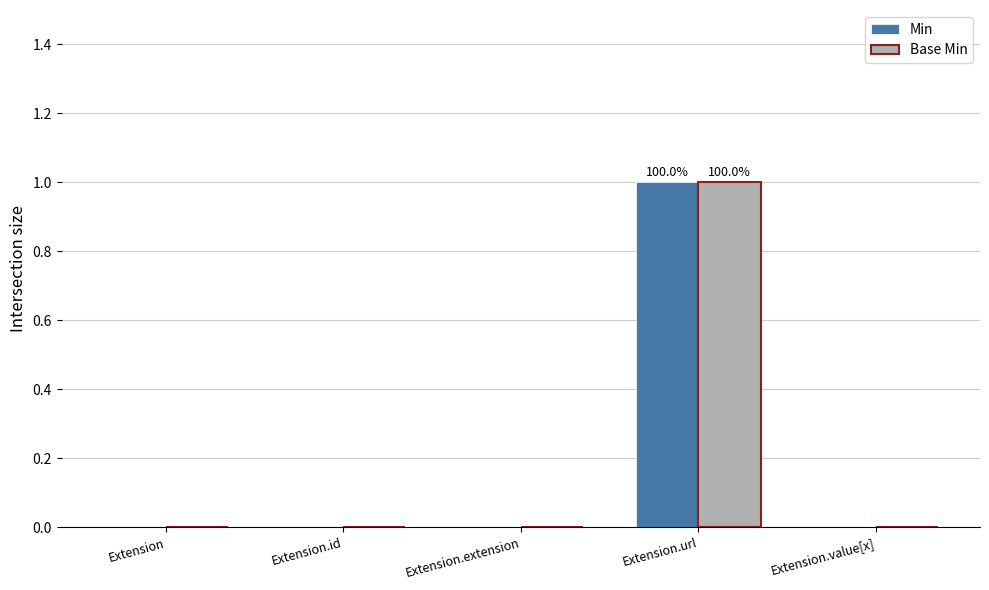

Reading left to right, list all the values displayed in this chart.

Min: 0	0	0	1	0
Base Min: 0	0	0	1	0